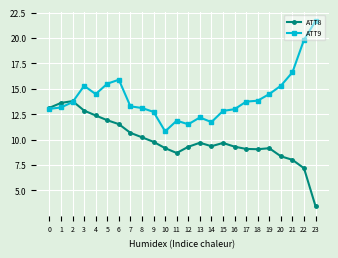

What are all the series names shown in the legend?

ATT8, ATT9